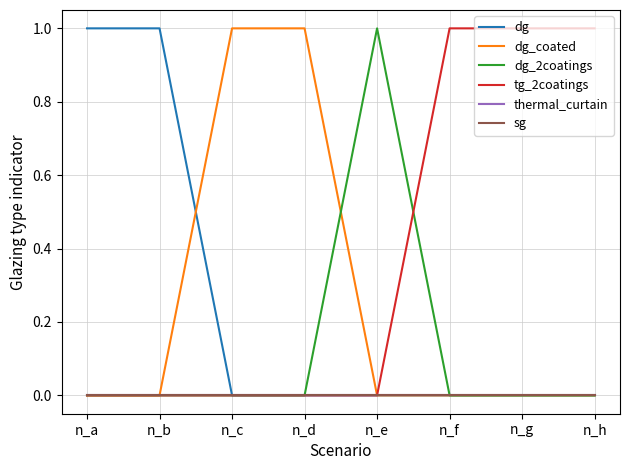

Which series has the largest range (max minus min)?

dg